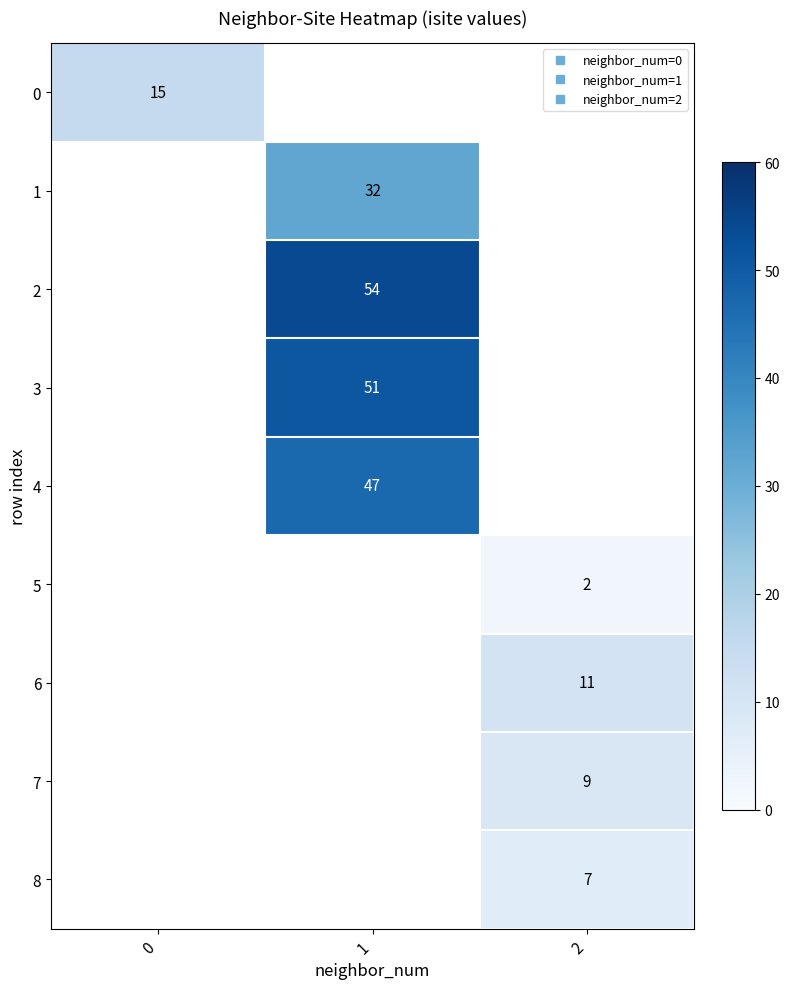

Read the 2 value at 1.

54.0